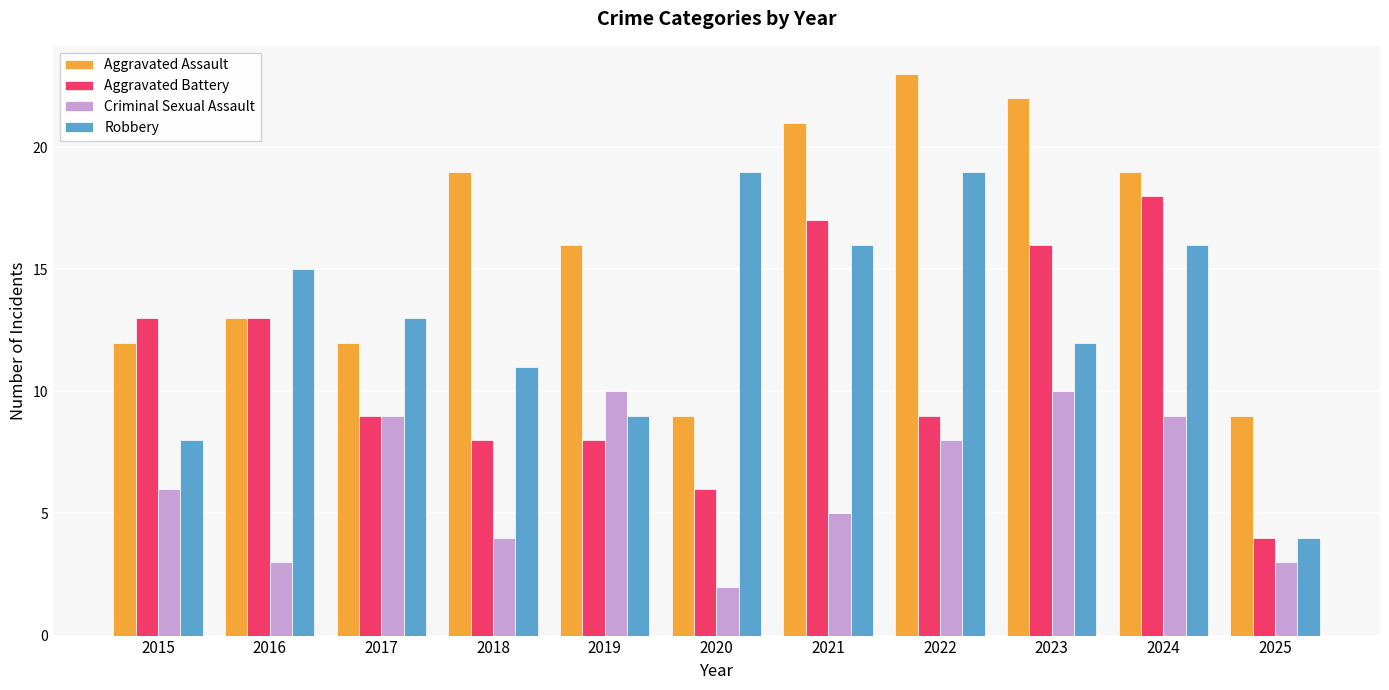

What is the lowest value of the Aggravated Battery series?

4